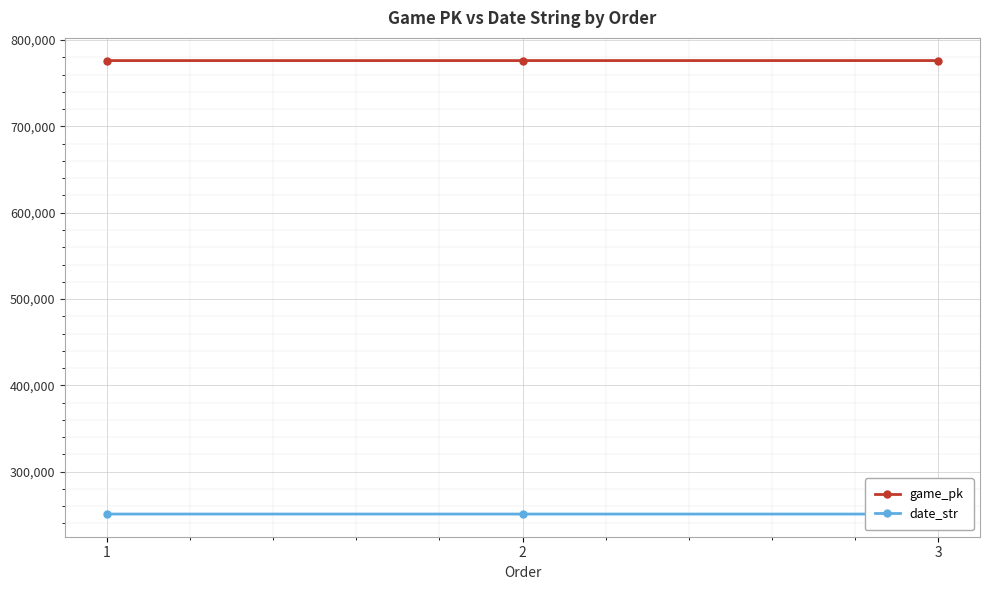

Which label corresponds to the largest value in the chart?

3